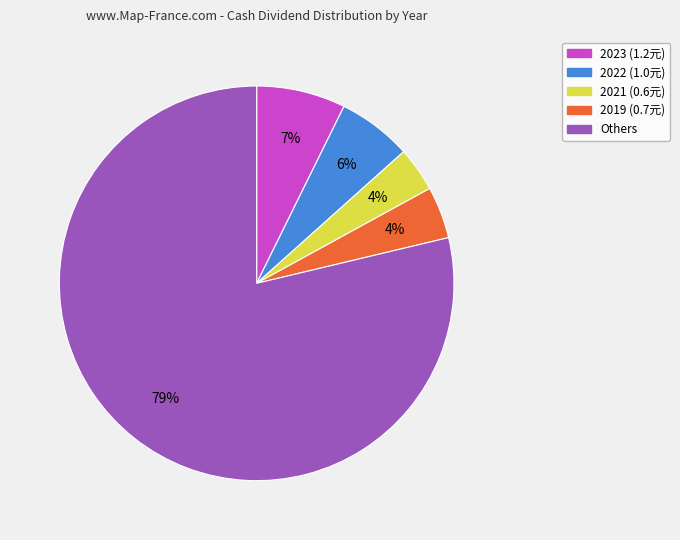

To the nearest percent, what is the average slice percentage?

20%